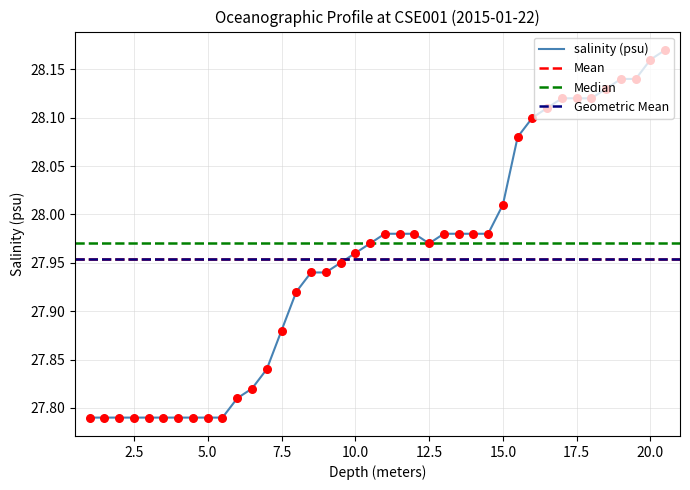

Which has a higher value, 13 or 12.5?

13